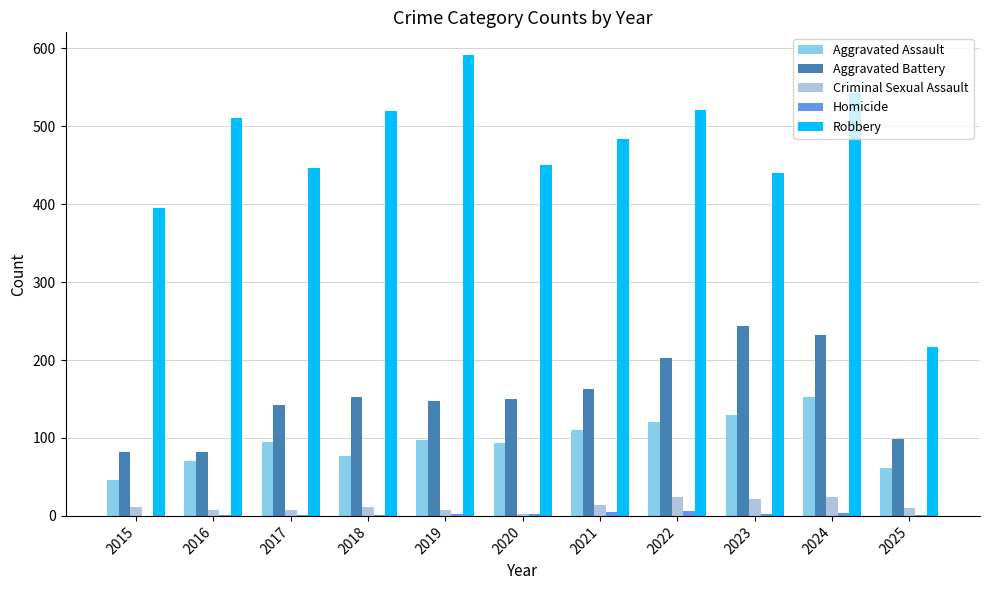

What is the sum of all Aggravated Assault values?

1056